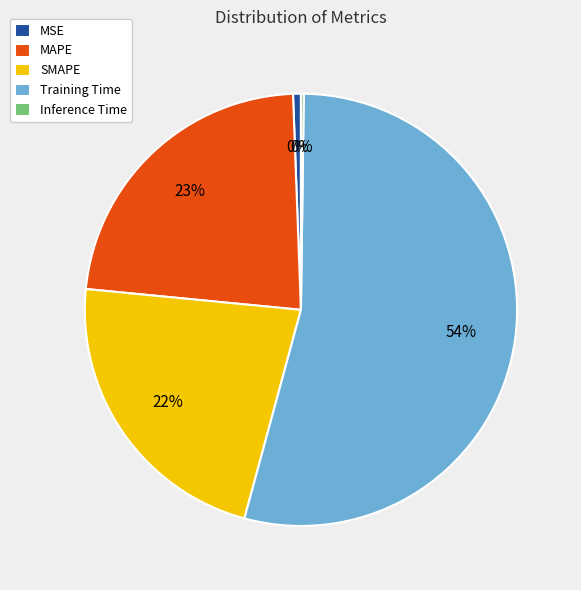

Is it true that Inference Time is 9% of the pie?

False